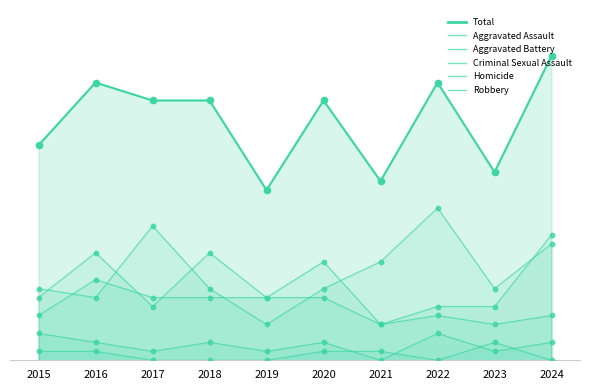

At how many categories does at least one series exceed 11?

10